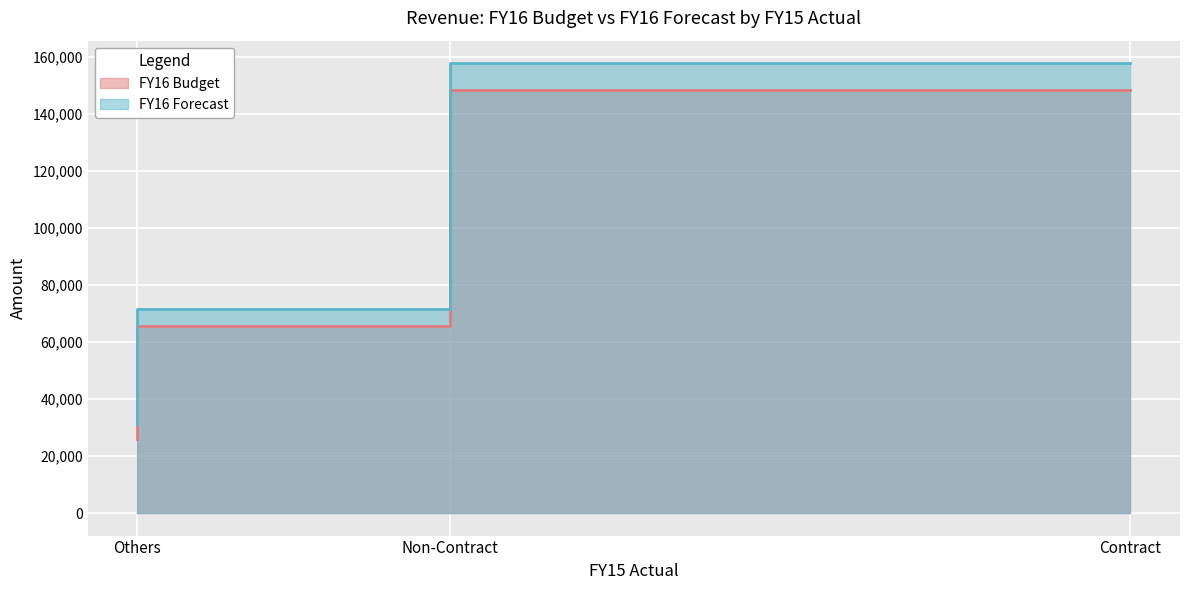

Which category has the highest value in the FY16 Budget series?

Contract